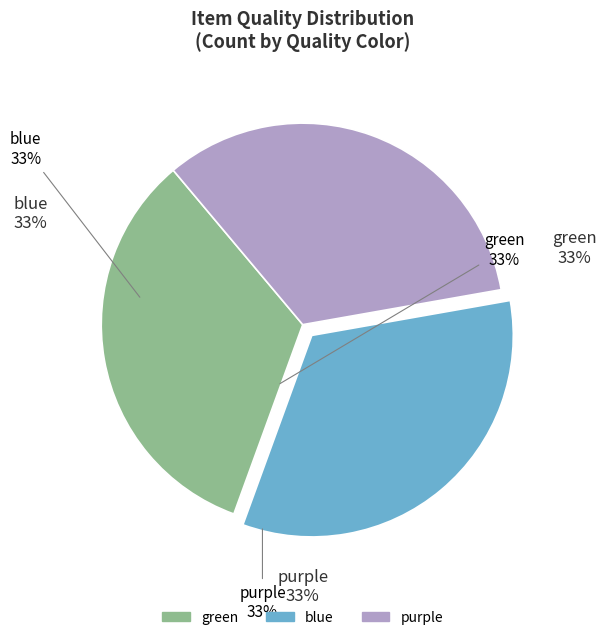

Is there a majority slice in this chart?

No